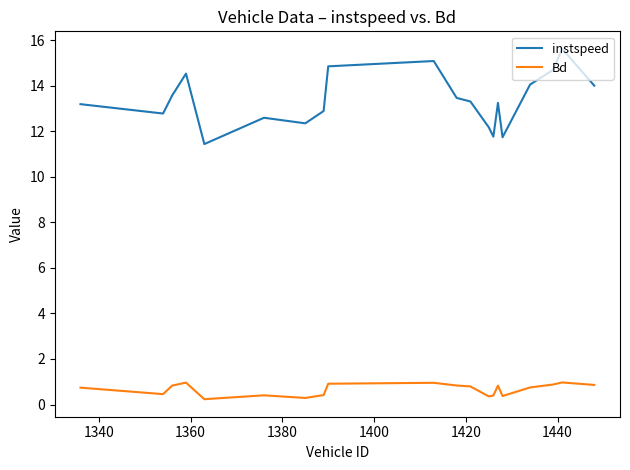

What is the difference between the maximum and minimum values in the instspeed series?

4.2